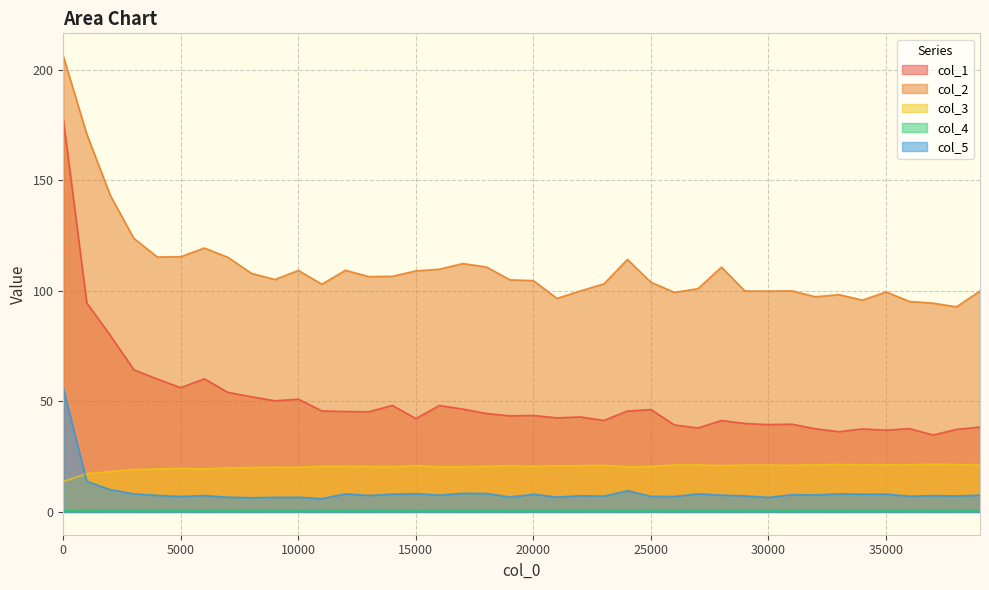

In col_3, how many points are lower than both neighbors (excluding endpoints)?

10